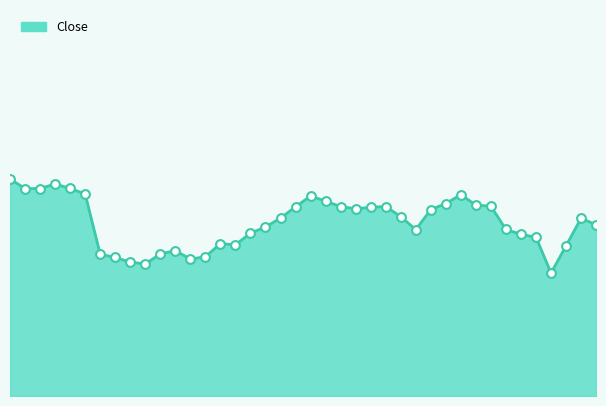

How many lines are shown in the chart?

1